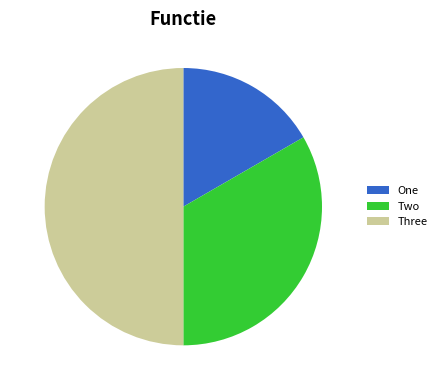

Is it true that Two is 19% of the pie?

False